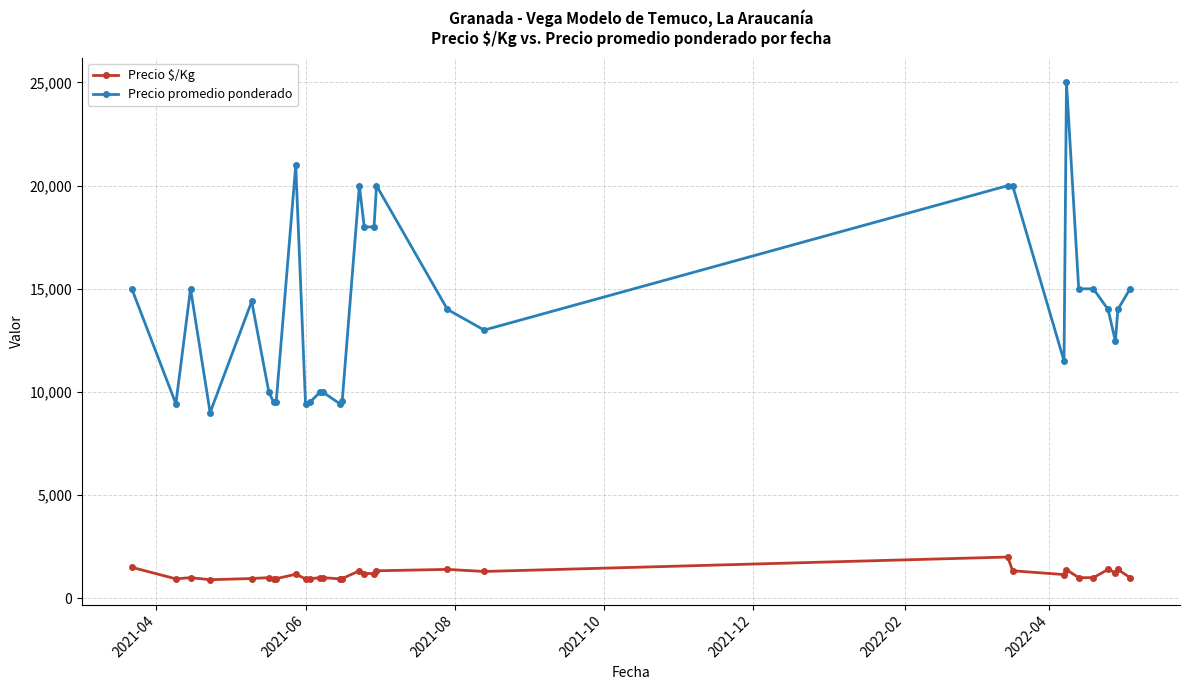

True or false: Precio $/Kg has more than 2 interior local peaks.

True